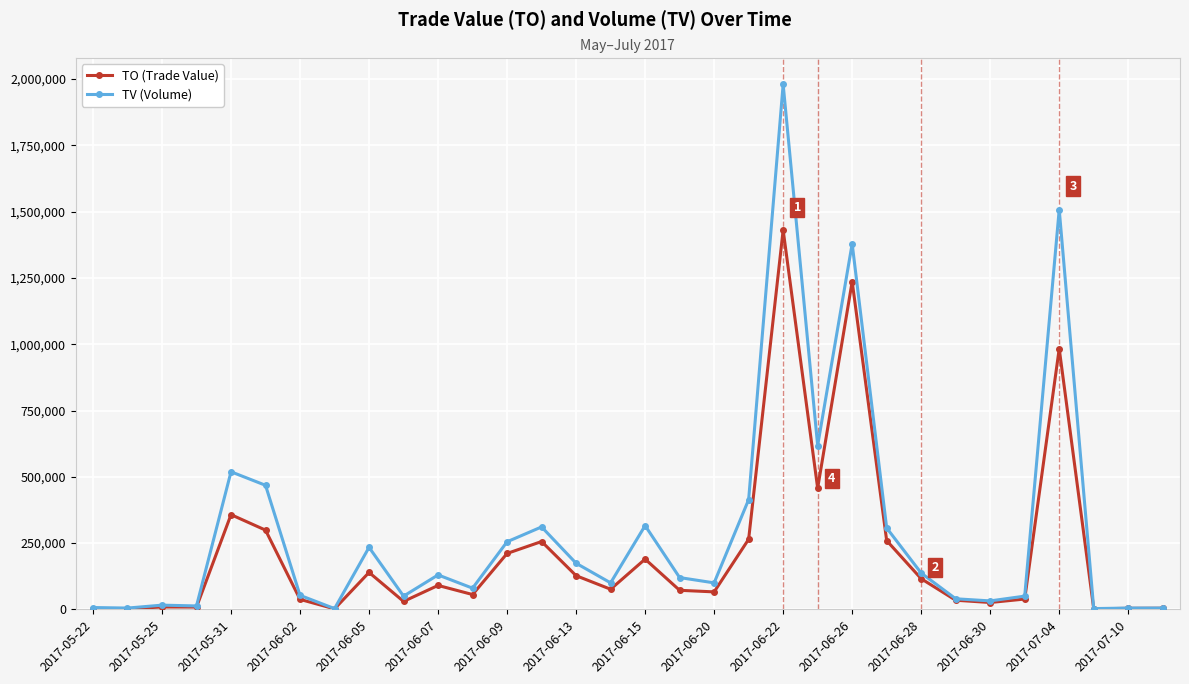

Is this an area chart (filled region under the line)?

No